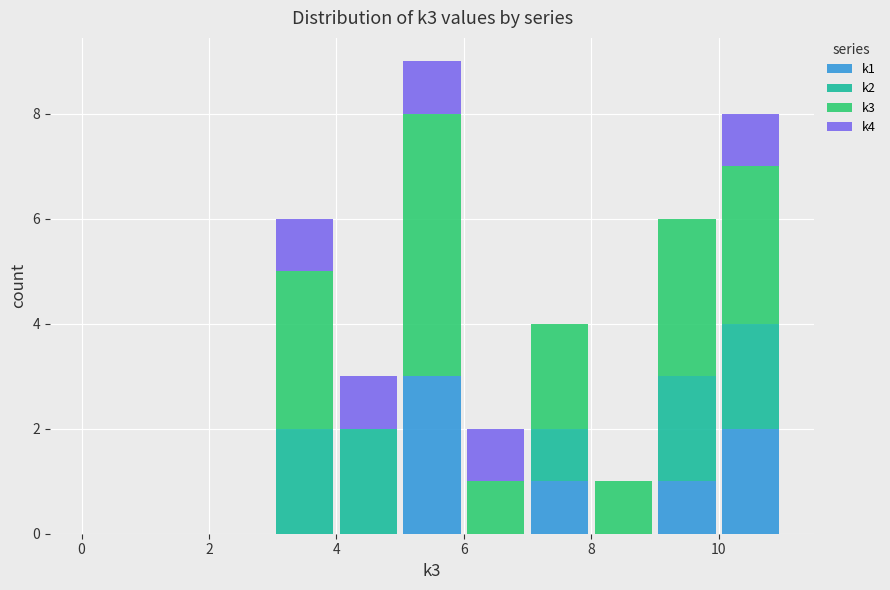

What is the total height of the stacked bar covering 6 to 7 on the x-axis? The values are not printed on the chart, so give them approximately, as read against the axis.

2